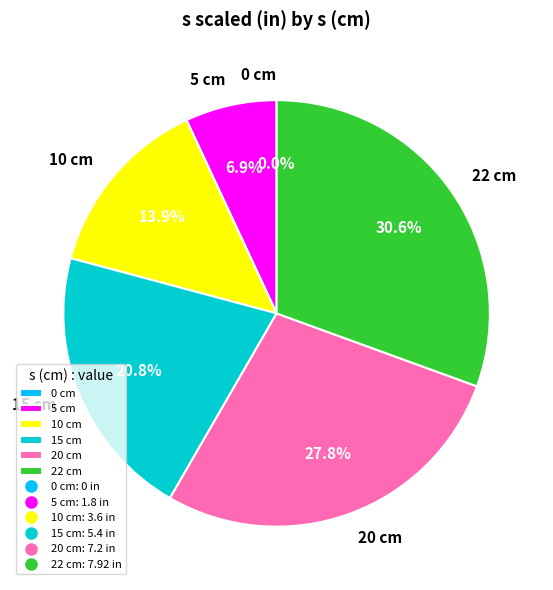

How many segments does this pie chart have?

6